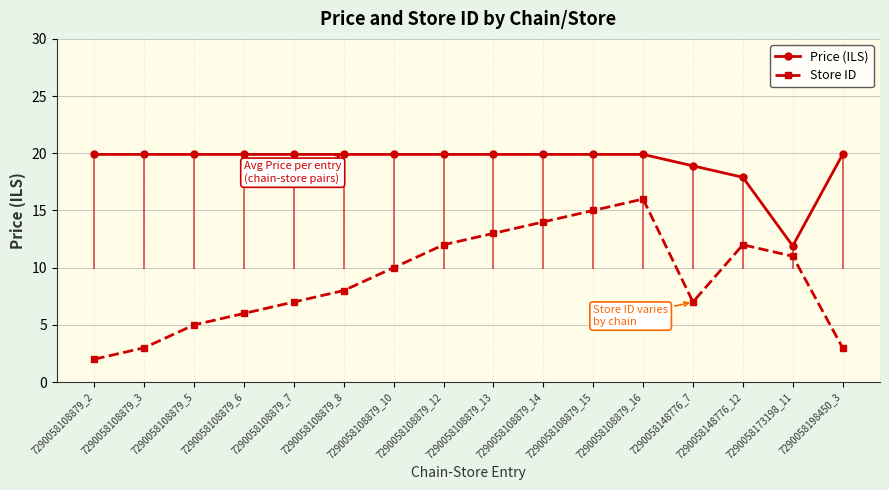

The value of Price (ILS) at 7290058108879_5 is 19.9. True or false?

True